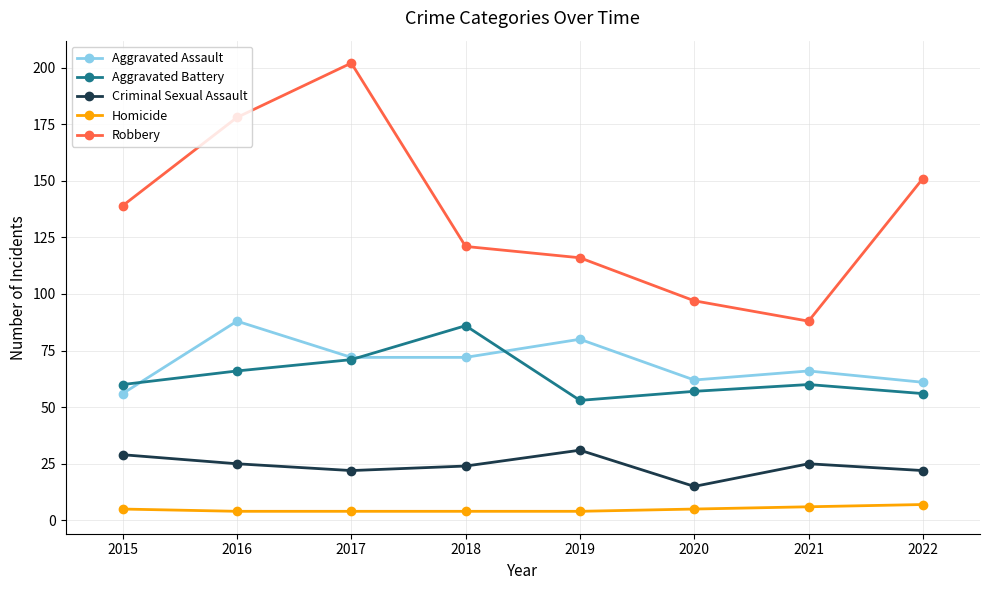

Reading left to right, extract all data points from this chart.

Aggravated Assault: 56	88	72	72	80	62	66	61
Aggravated Battery: 60	66	71	86	53	57	60	56
Criminal Sexual Assault: 29	25	22	24	31	15	25	22
Homicide: 5	4	4	4	4	5	6	7
Robbery: 139	178	202	121	116	97	88	151